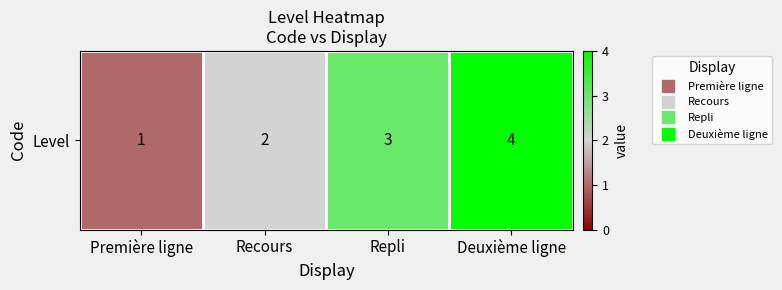

Reading right to left, transcribe all the data shown in this chart.

Deuxième ligne=4	Repli=3	Recours=2	Première ligne=1